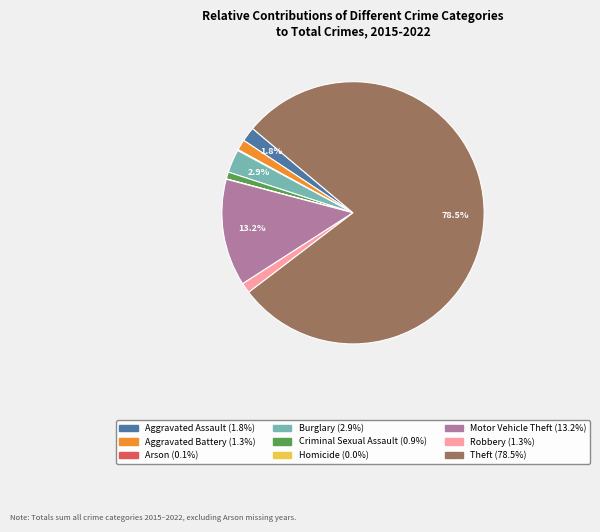

Approximately how many times larger is the value at Aggravated Battery compared to Robbery?

1.0